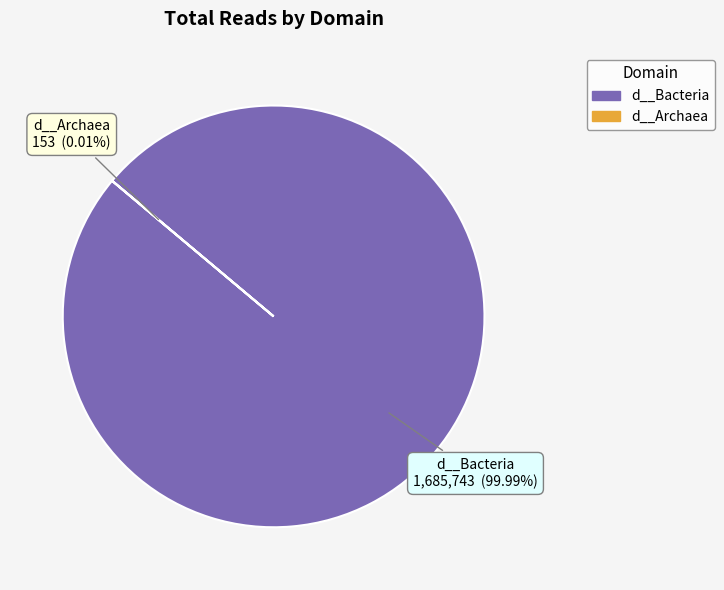

How many slices are in this pie chart?

2